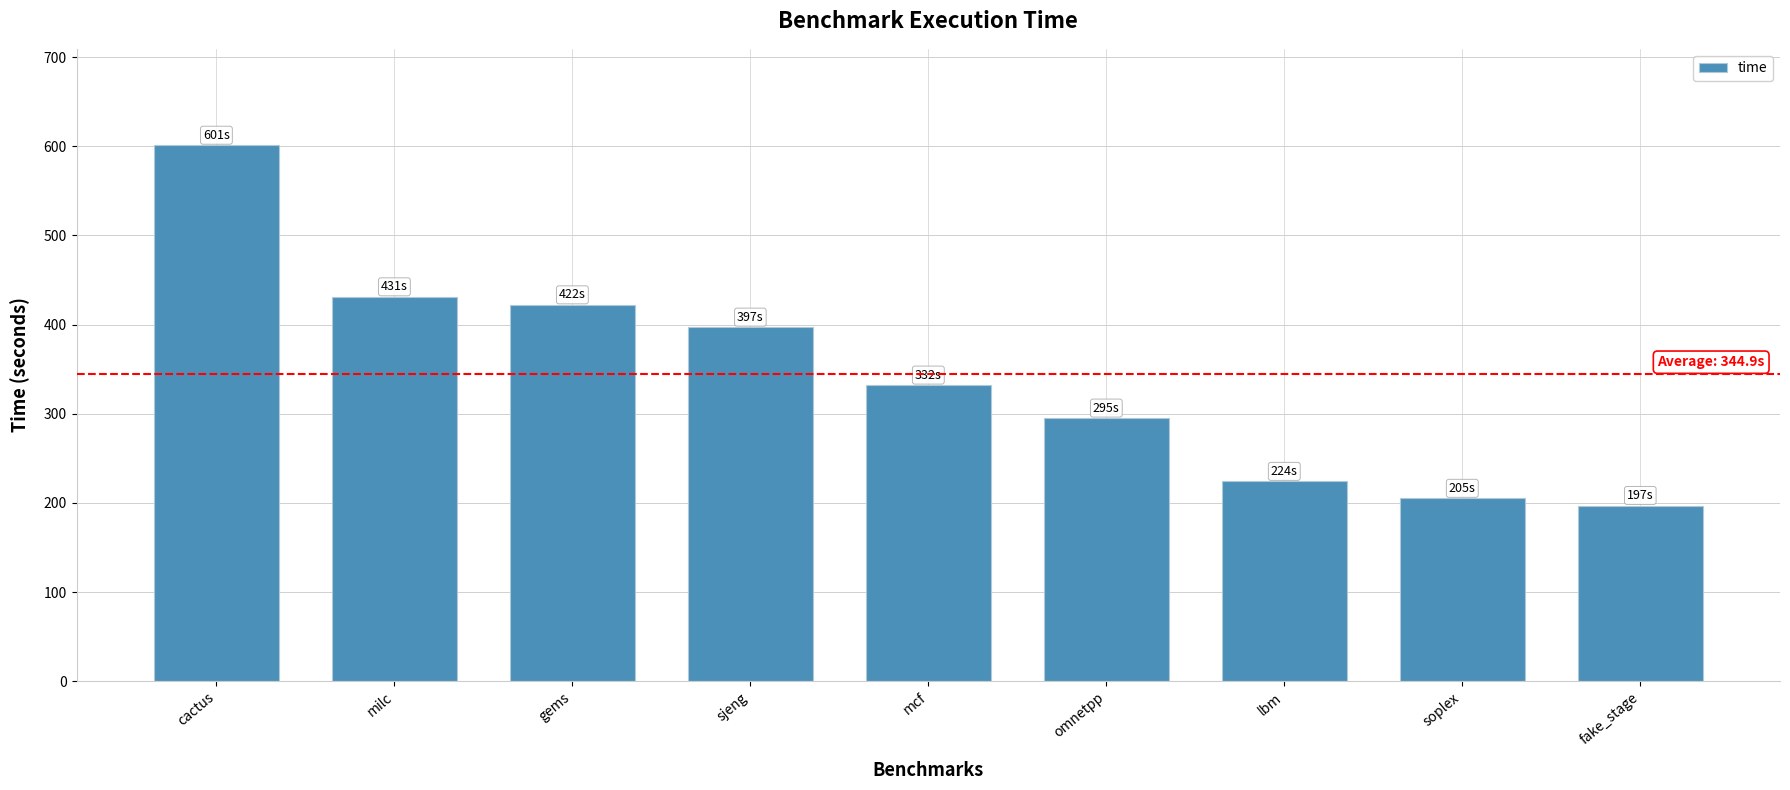

What position from the right is cactus?

9